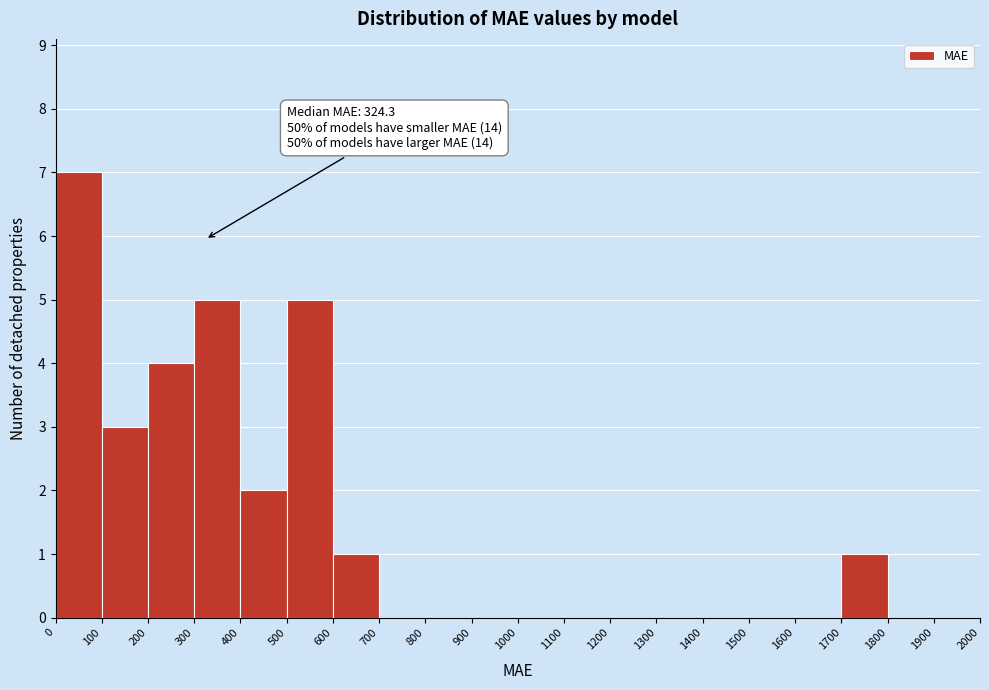

Over which range of the x-axis is the bar tallest?

0 to 100